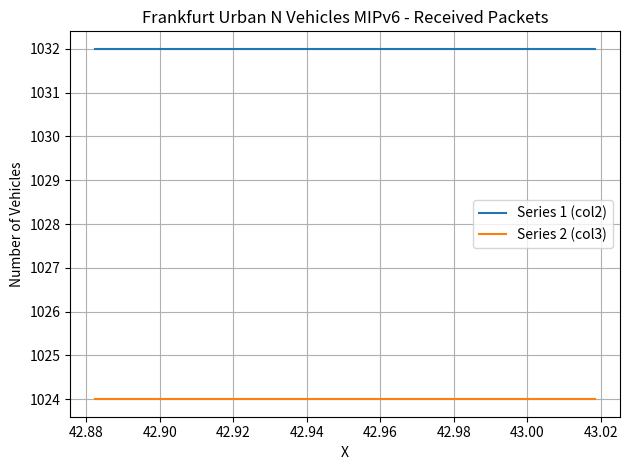

True or false: Series 1 (col2) and Series 2 (col3) cross at least once.

False